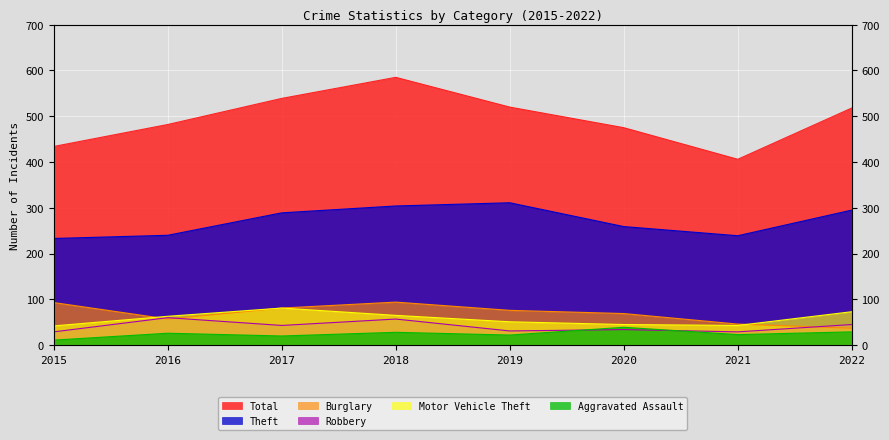

How many data points in Total are less than 518?

4